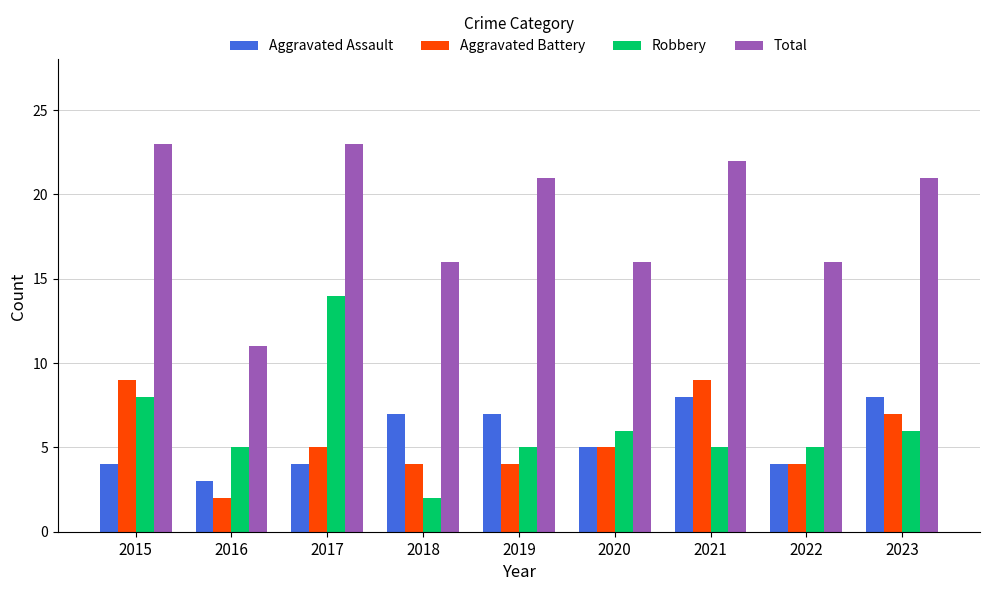

What is the spread (max minus min) of values at 2015?

19